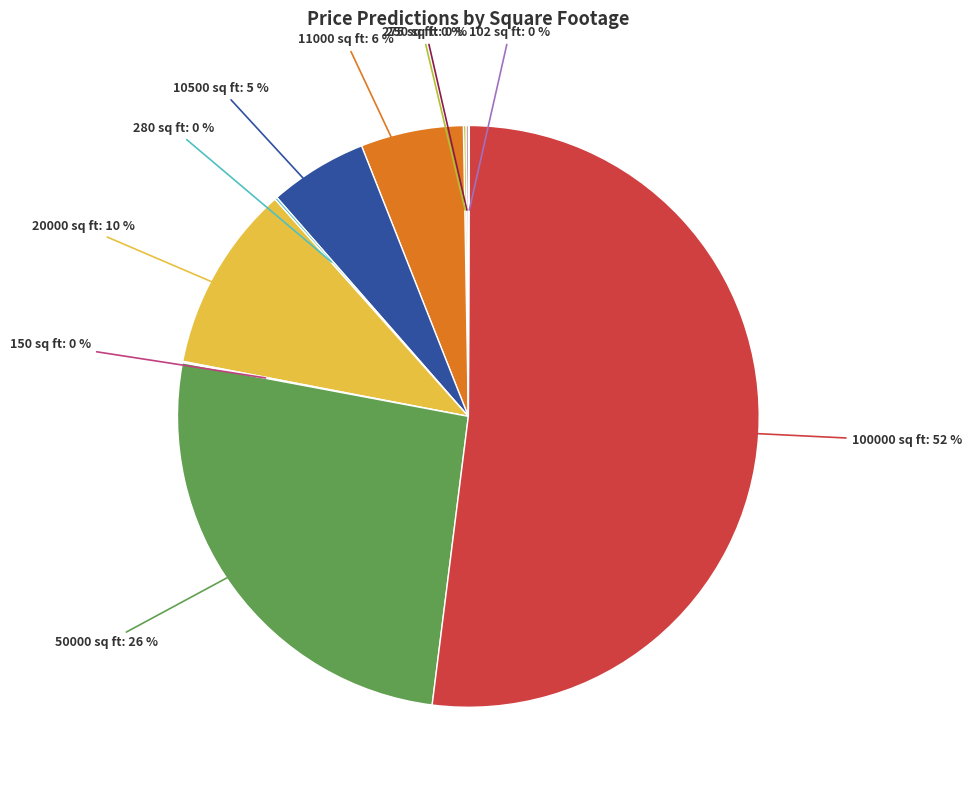

Between 20000 sq ft and 11000 sq ft, which is larger?

20000 sq ft